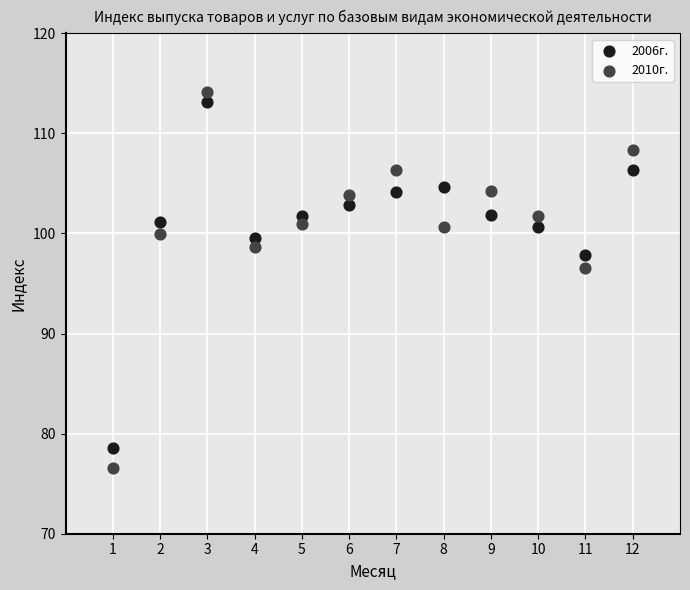

In the 2006г. series, what Y value is closest to 95?

97.8